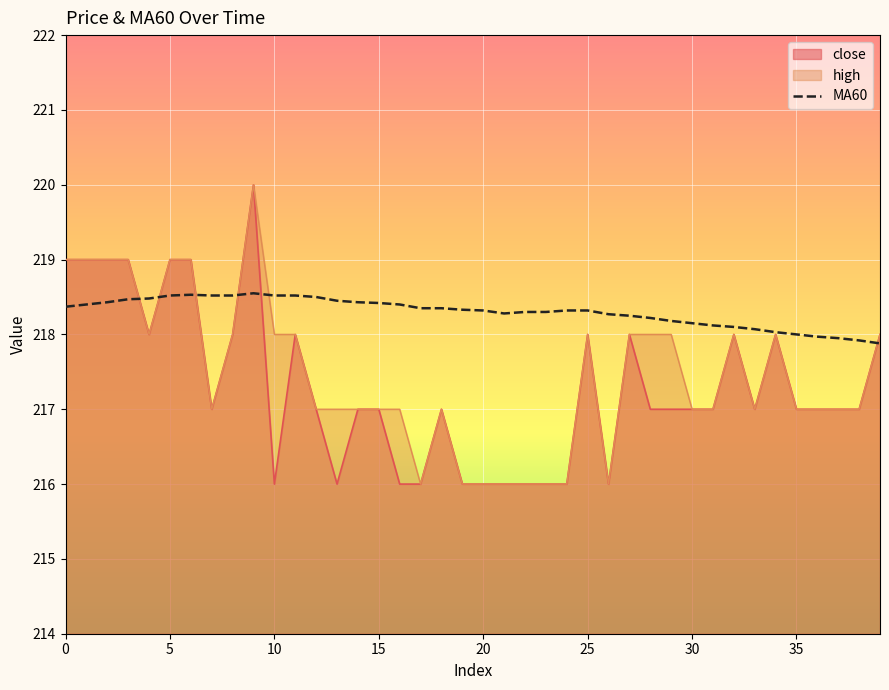

True or false: there are more than 0 points higher than both neighbors.

True